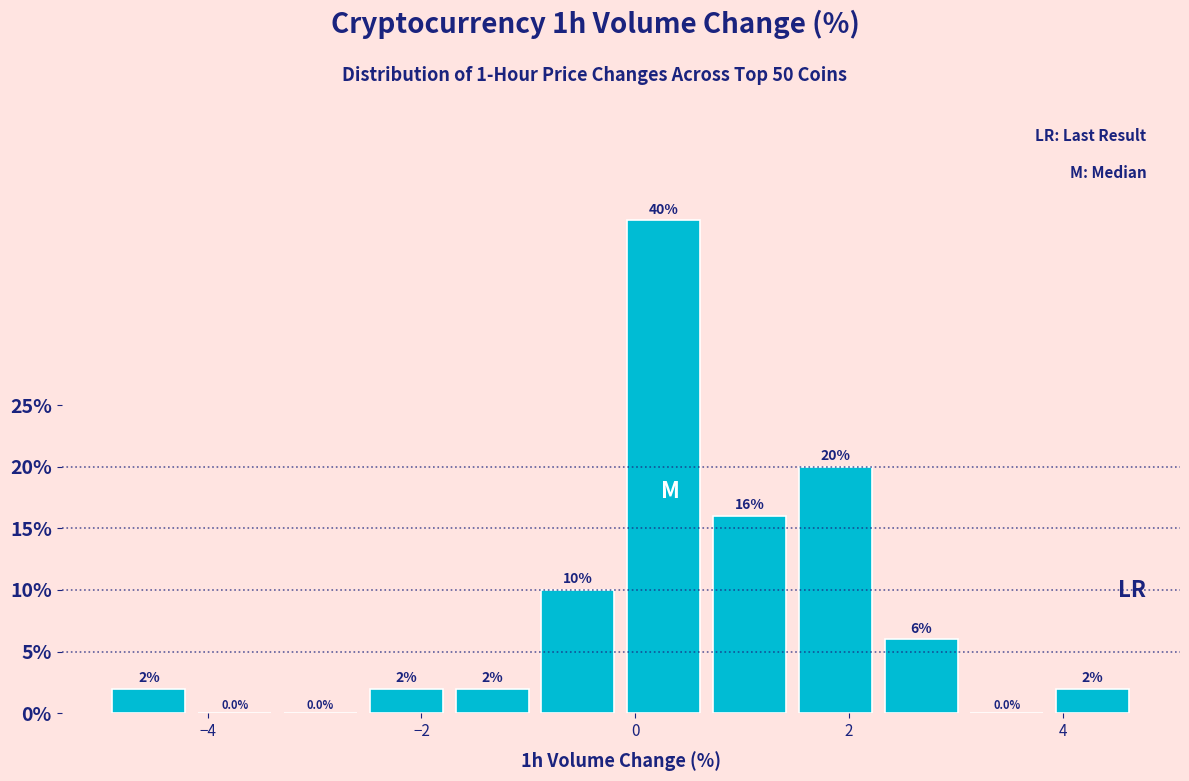

How tall is the bar that spans 0.6 to 1.4 on the x-axis? The bar edges are not printed on the chart, so give them approximately, as read against the axis.

16.0